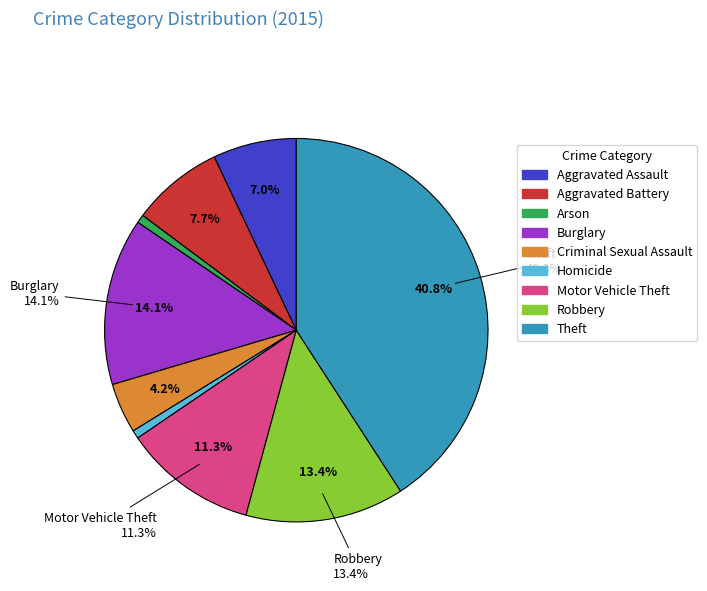

What is the smallest slice in the pie chart?

Arson